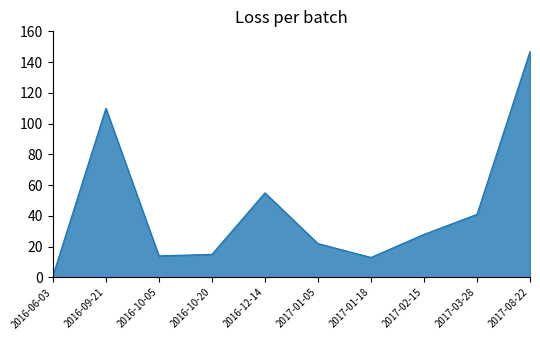

Reading right to left, transcribe all the data shown in this chart.

2017-08-22=147	2017-03-28=41	2017-02-15=28	2017-01-18=13	2017-01-05=22	2016-12-14=55	2016-10-20=15	2016-10-05=14	2016-09-21=110	2016-06-03=1